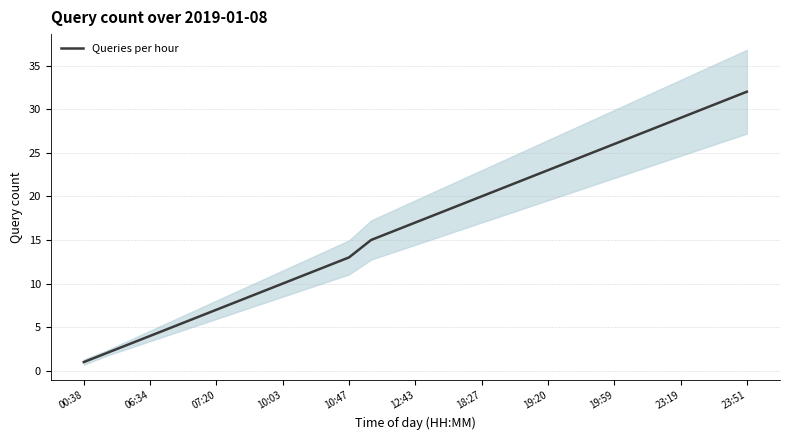

Does the chart have visible grid lines?

Yes